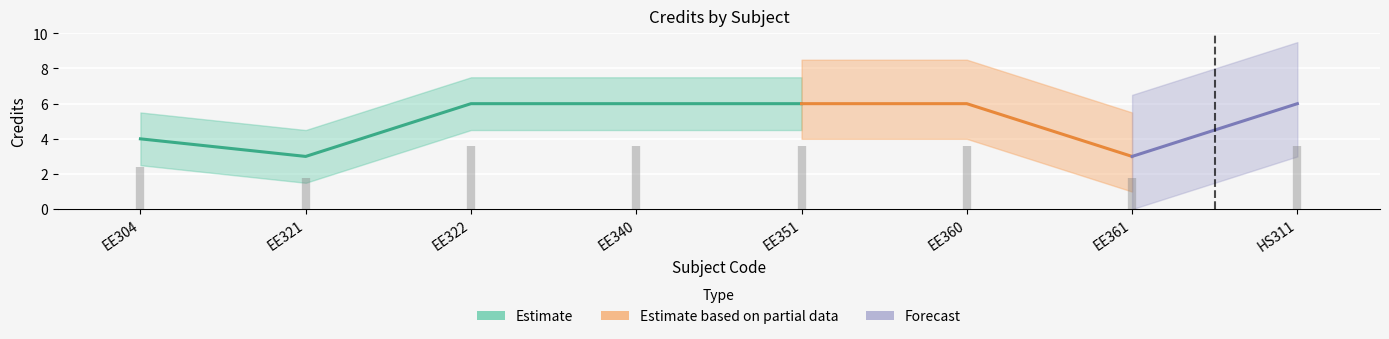

True or false: the data has more than 1 interior local peaks.

False